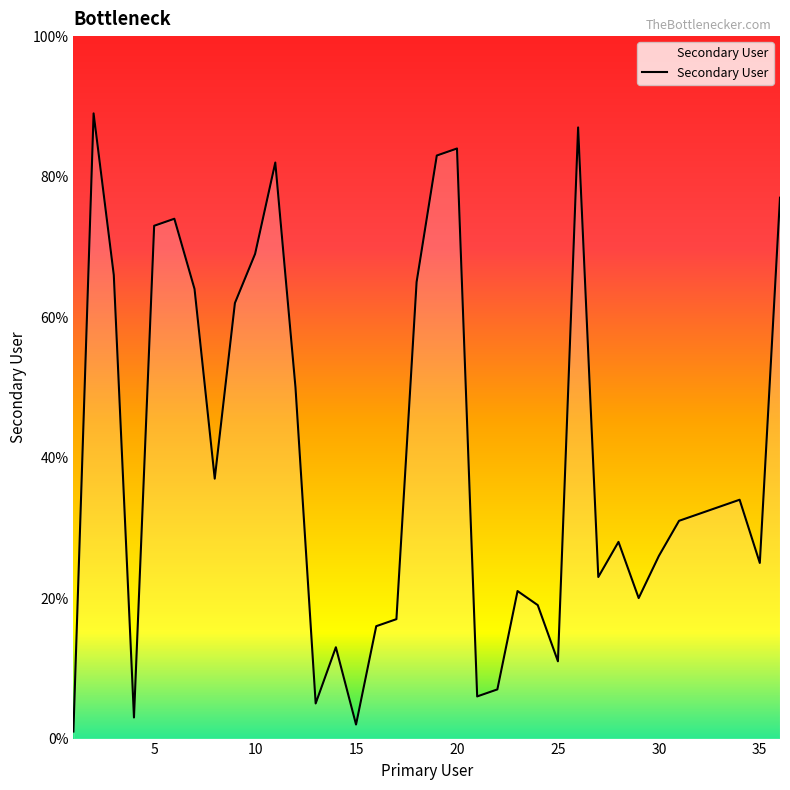

What is the greatest value displayed?

89